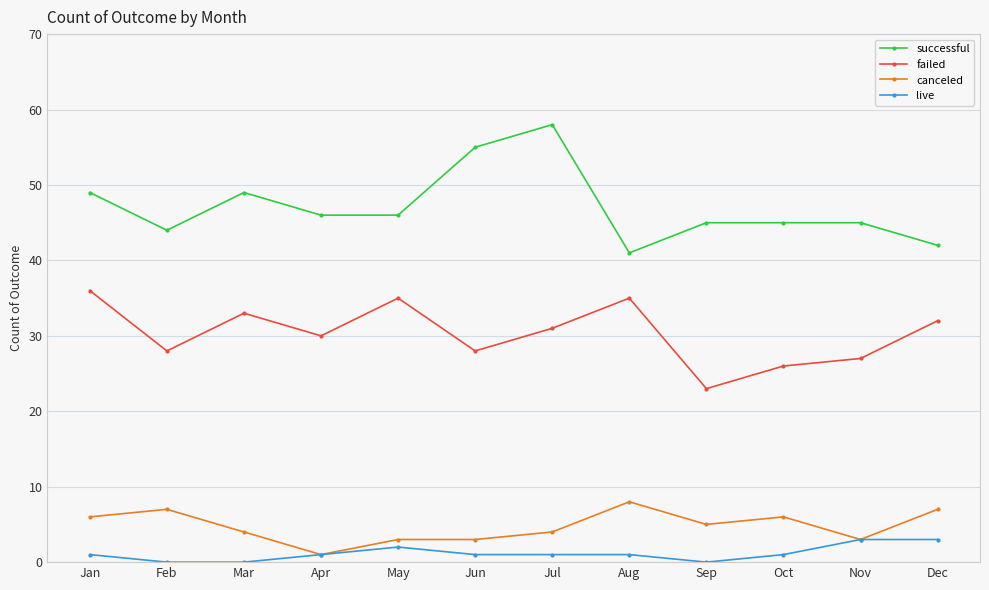

What is the sum of the failed values at Dec and Sep?

55